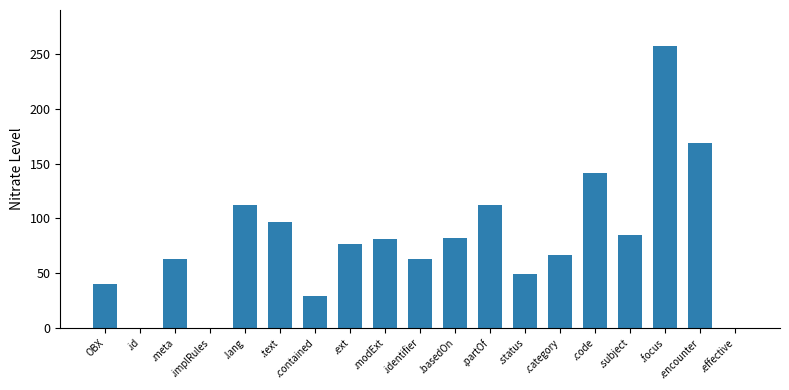

What is the change in value from .identifier to .status?

-14